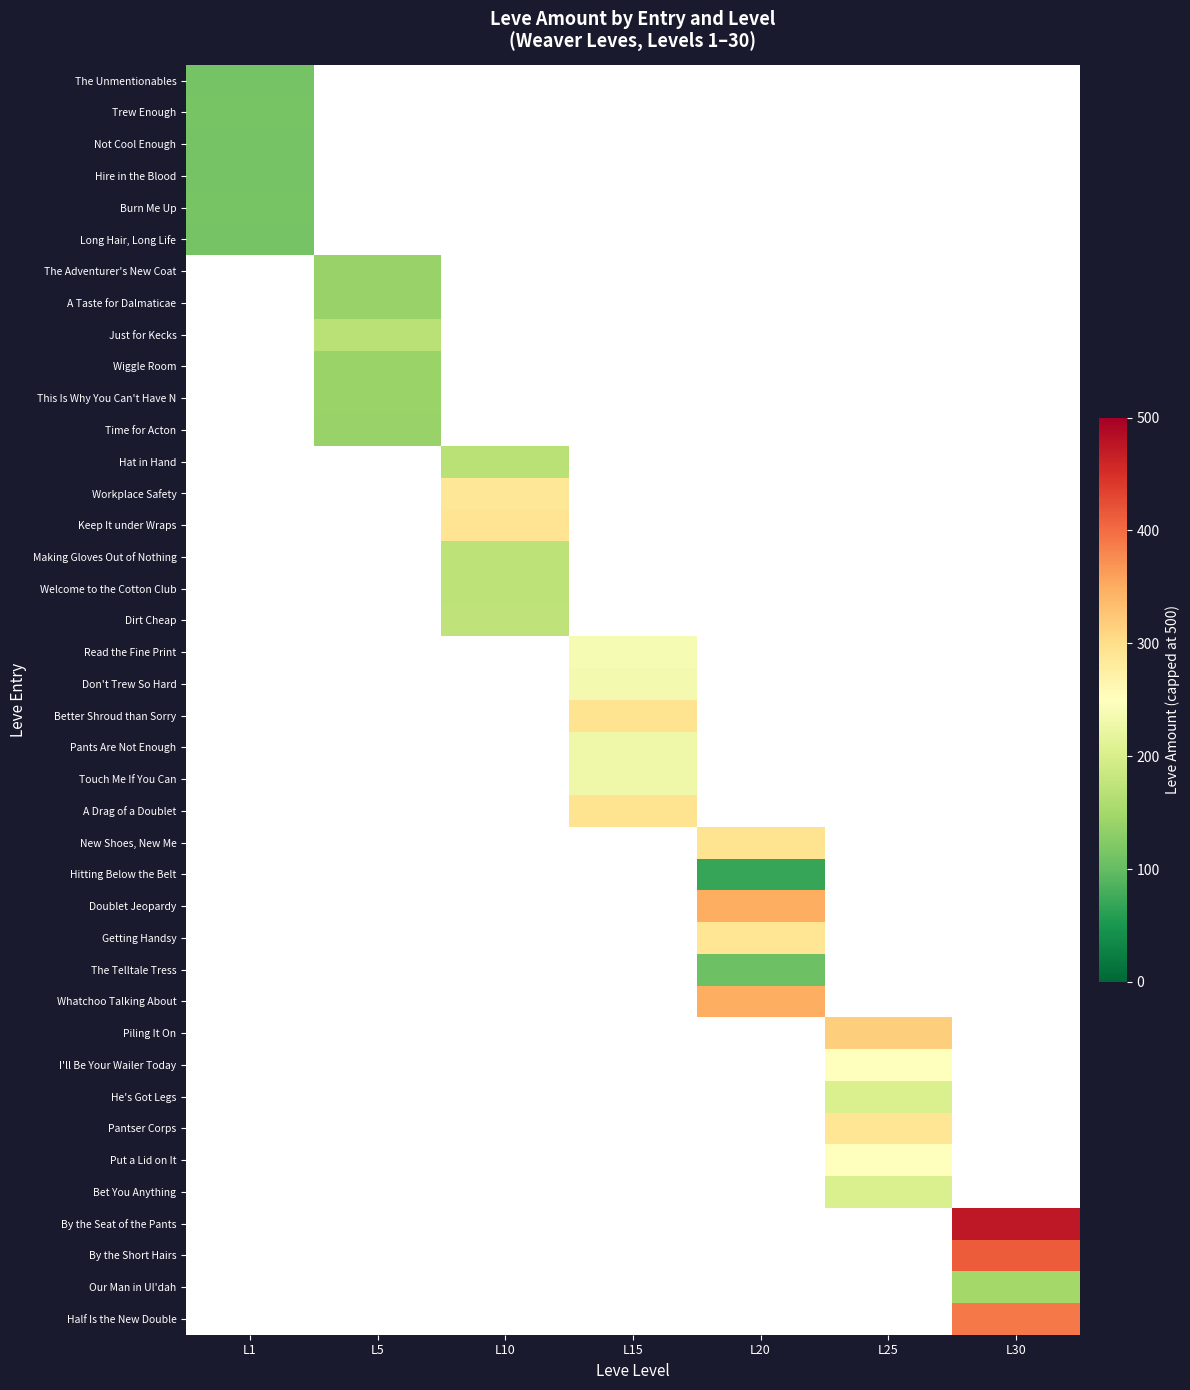

Which label corresponds to the largest value in the chart?

L30